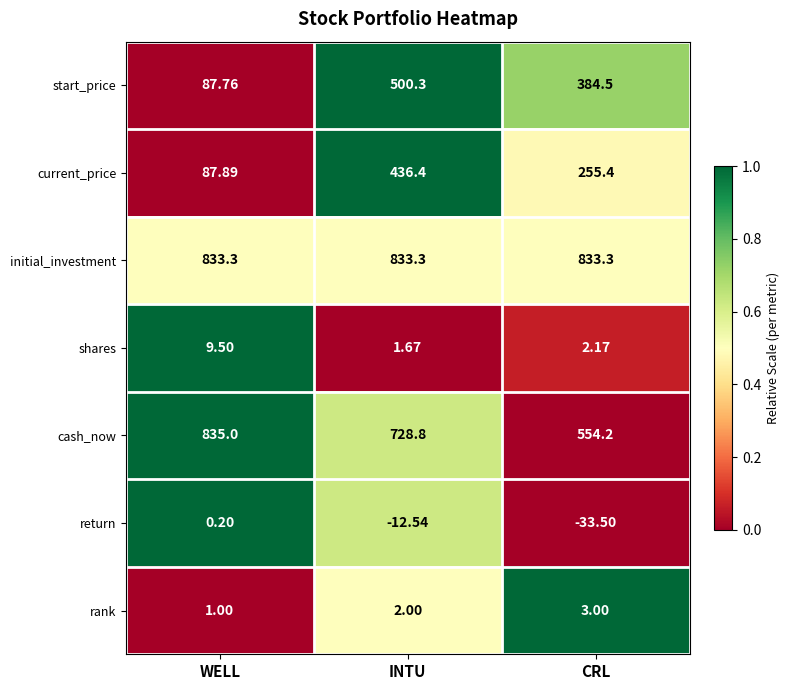

At which label does shares reach its peak?

WELL